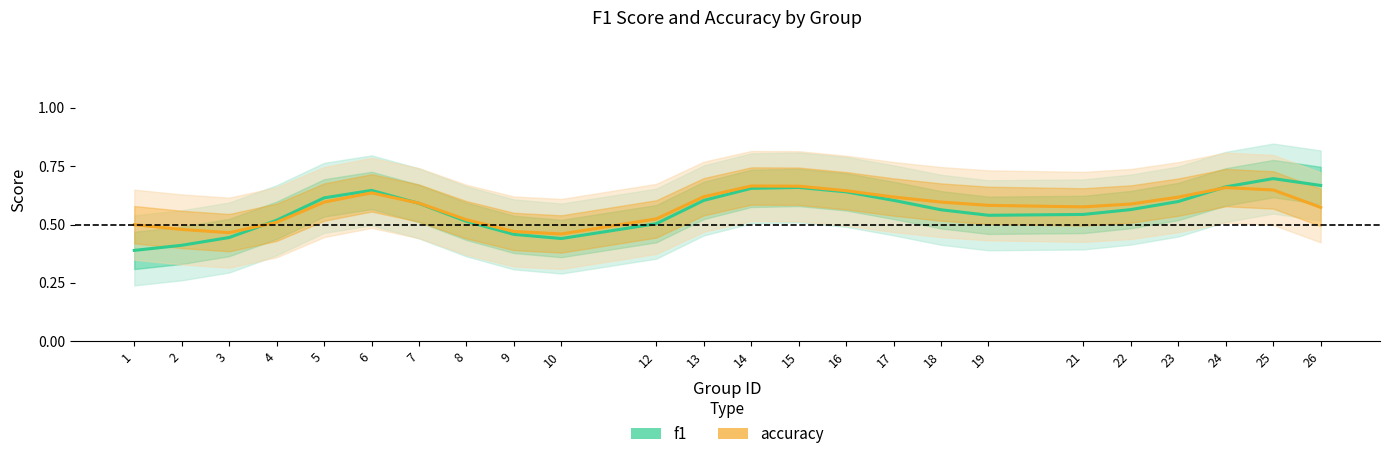

What is the maximum value shown in the chart?

0.7